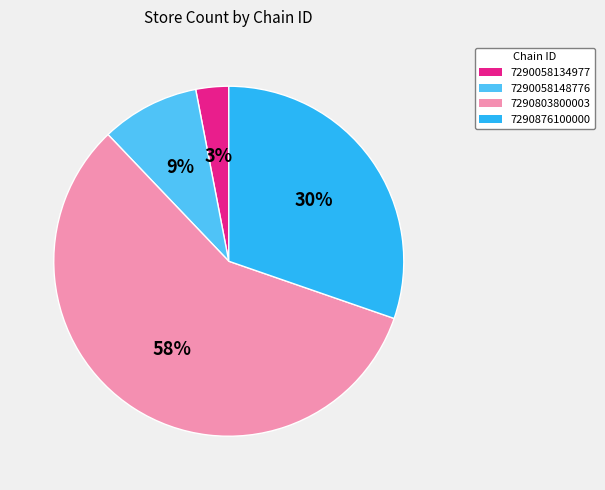

What is the smallest slice in the pie chart?

7290058134977